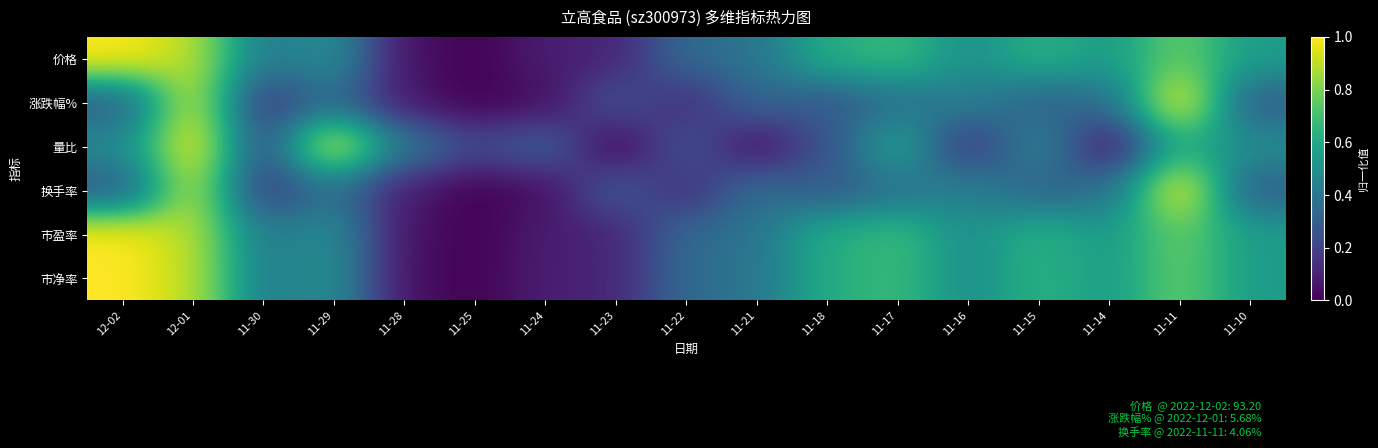

Which label corresponds to the largest value in the chart?

12-02